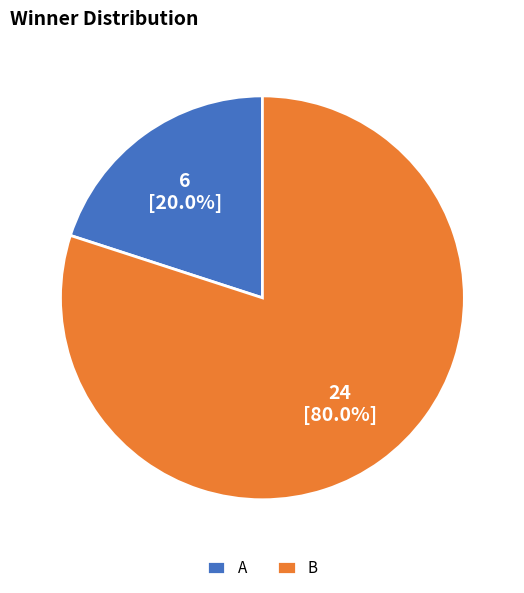

How many segments does this pie chart have?

2